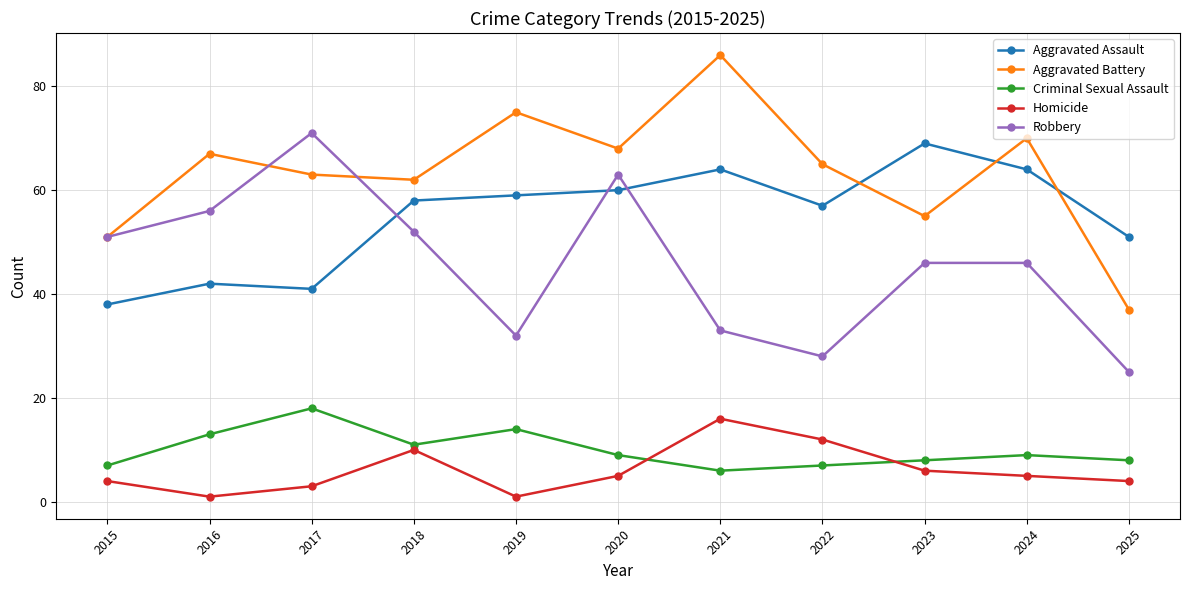

Reading left to right, transcribe all the data shown in this chart.

Aggravated Assault: 2015=38	2016=42	2017=41	2018=58	2019=59	2020=60	2021=64	2022=57	2023=69	2024=64	2025=51
Aggravated Battery: 2015=51	2016=67	2017=63	2018=62	2019=75	2020=68	2021=86	2022=65	2023=55	2024=70	2025=37
Criminal Sexual Assault: 2015=7	2016=13	2017=18	2018=11	2019=14	2020=9	2021=6	2022=7	2023=8	2024=9	2025=8
Homicide: 2015=4	2016=1	2017=3	2018=10	2019=1	2020=5	2021=16	2022=12	2023=6	2024=5	2025=4
Robbery: 2015=51	2016=56	2017=71	2018=52	2019=32	2020=63	2021=33	2022=28	2023=46	2024=46	2025=25